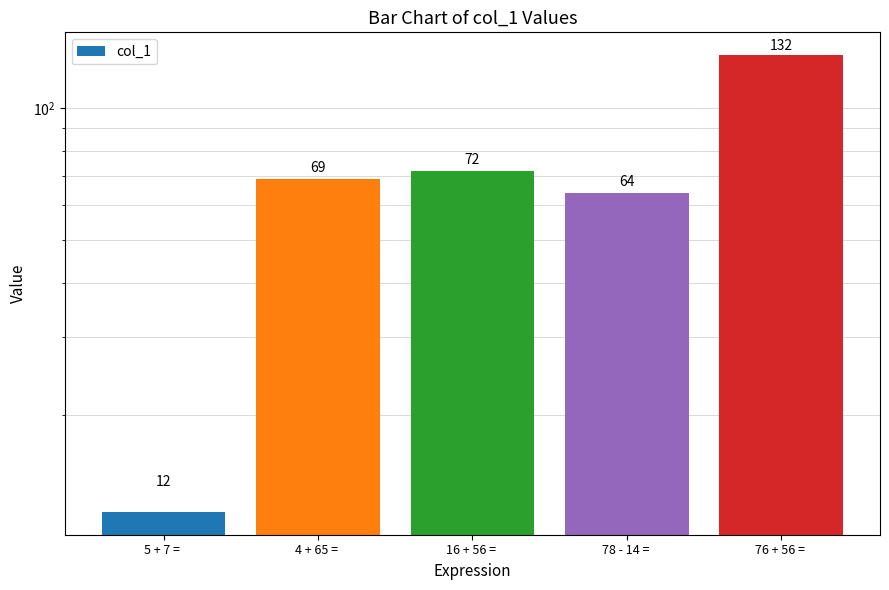

What is the label of the 1st bar from the left?

5 + 7 = 